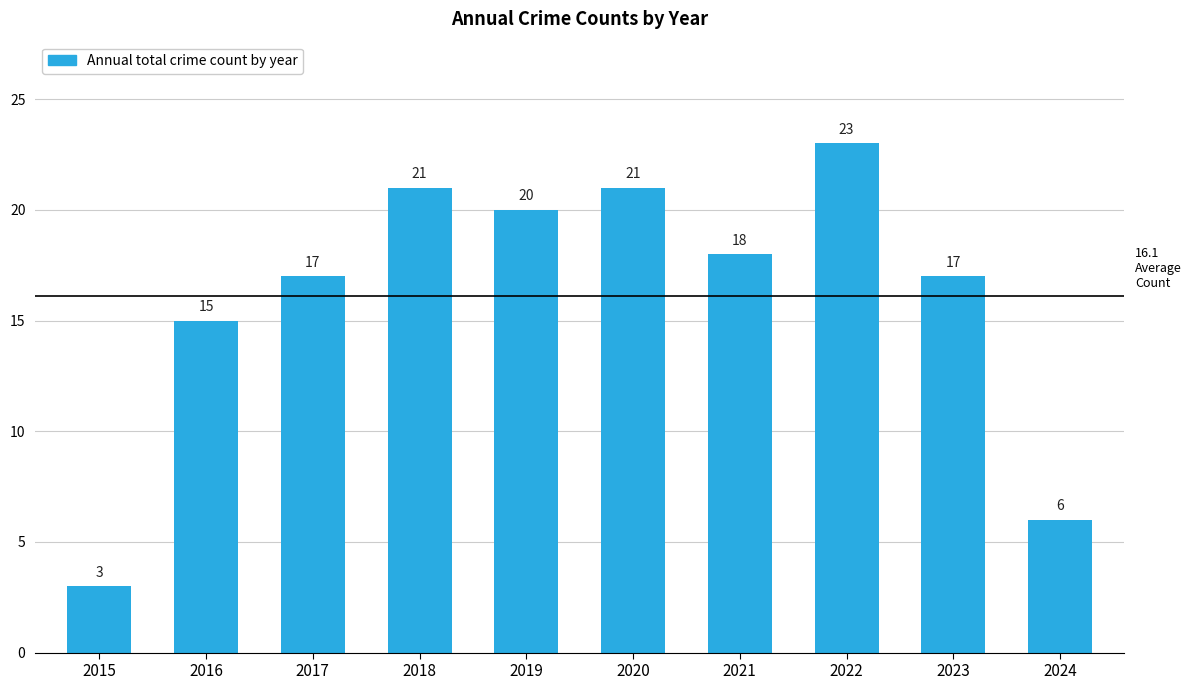

What is the value of the 2nd bar from the left?

15